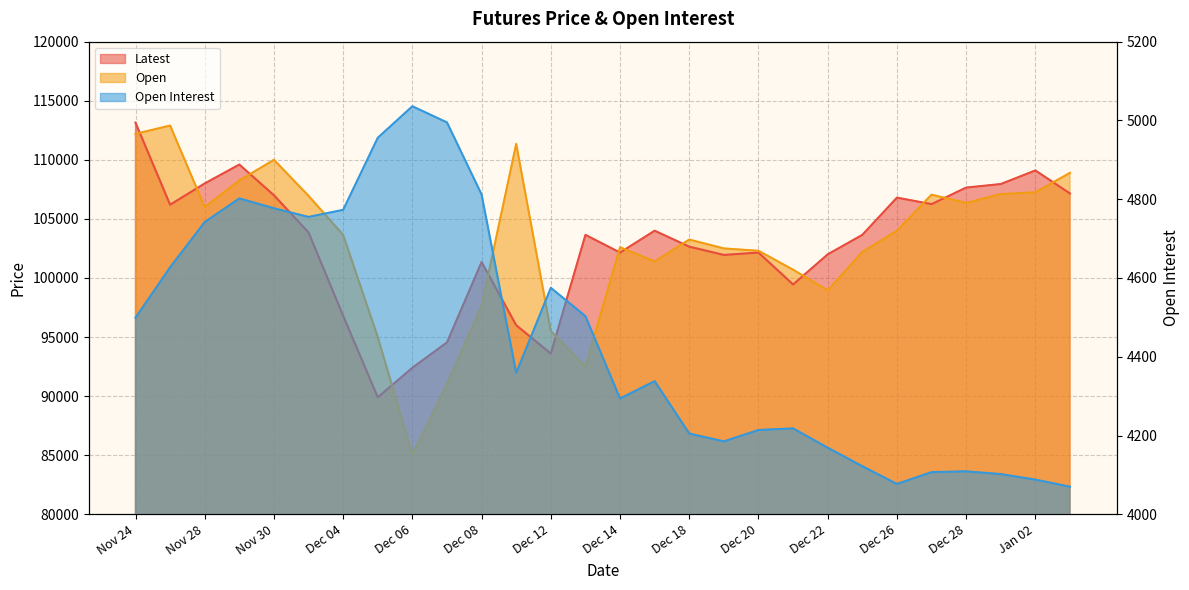

The value of Open at Dec 21 is 57509. True or false?

False